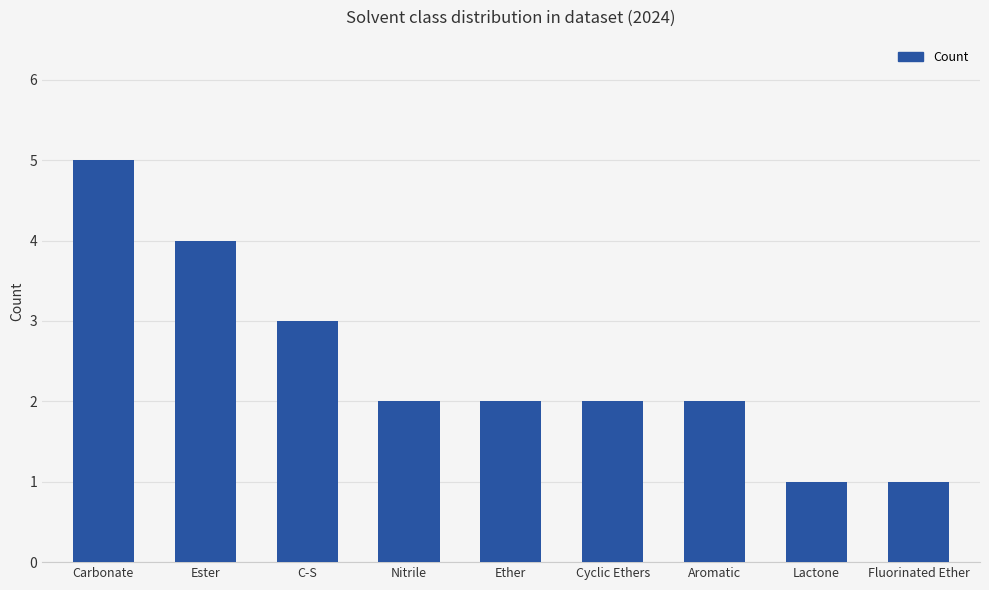

What is the difference between the maximum and minimum values?

4